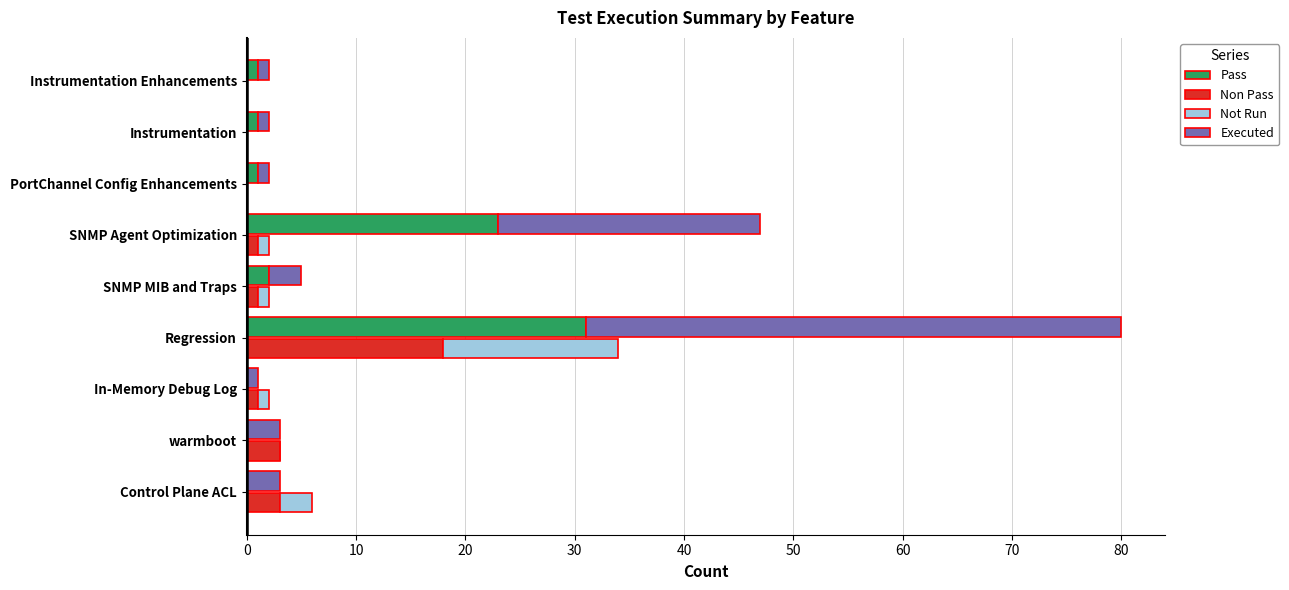

The Pass series shows 8 at 50. True or false?

False